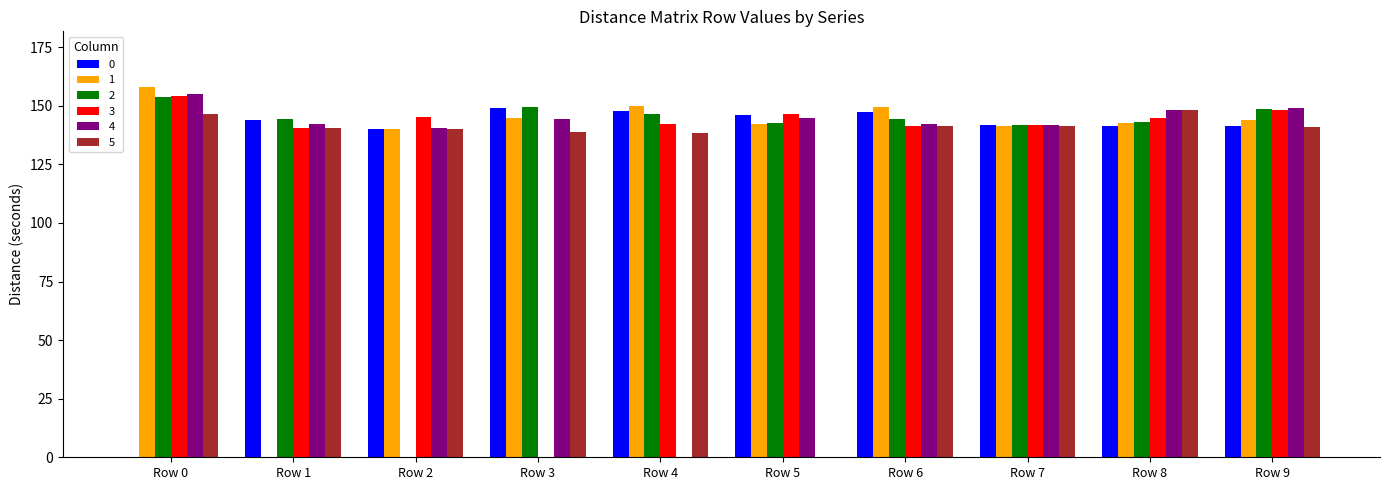

What is the maximum value shown in the chart?

158.1